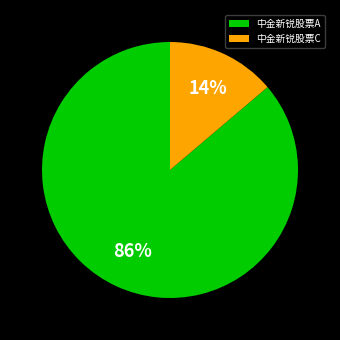

Between 中金新锐股票C and 中金新锐股票A, which is larger?

中金新锐股票A